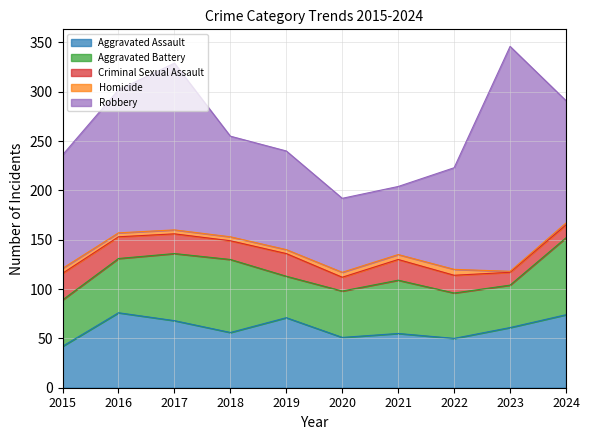

Does the chart have visible grid lines?

Yes